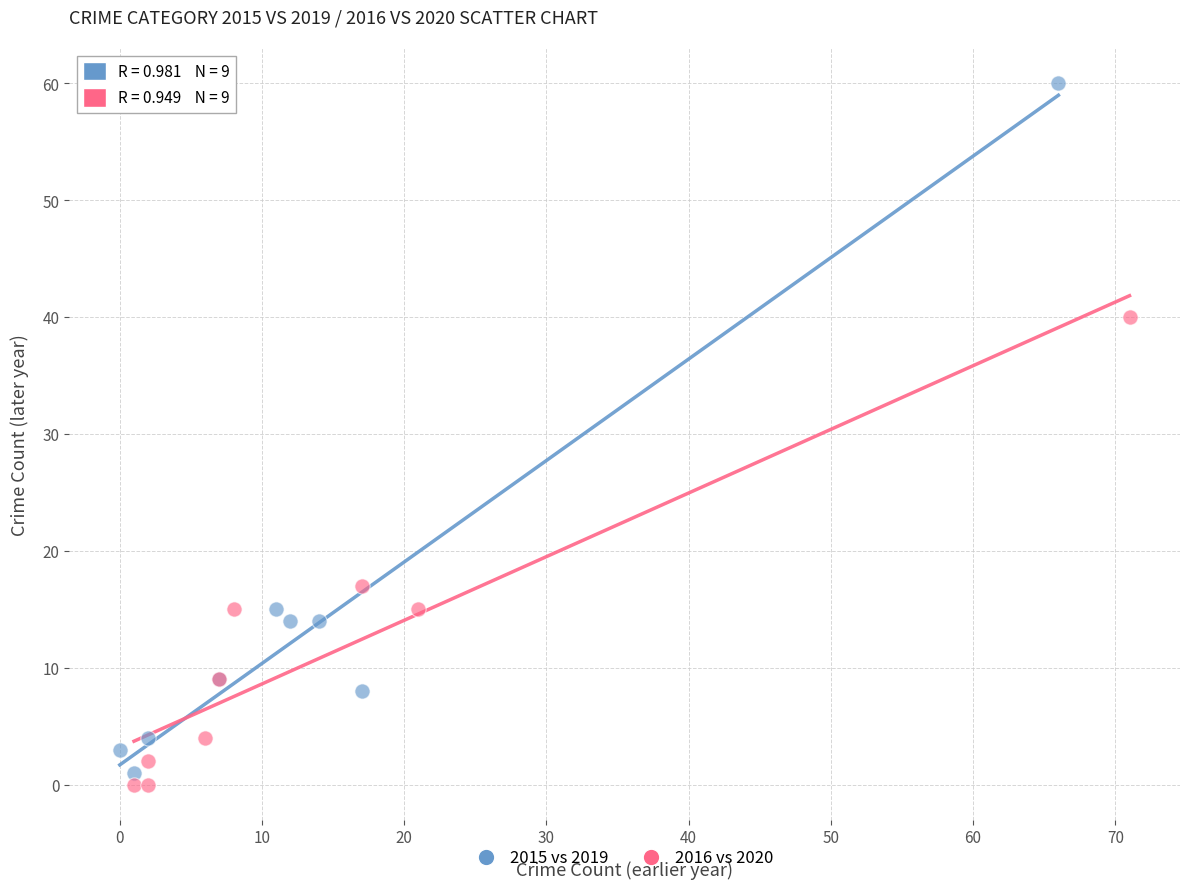

Which series reaches the maximum Y coordinate?

2015 vs 2019